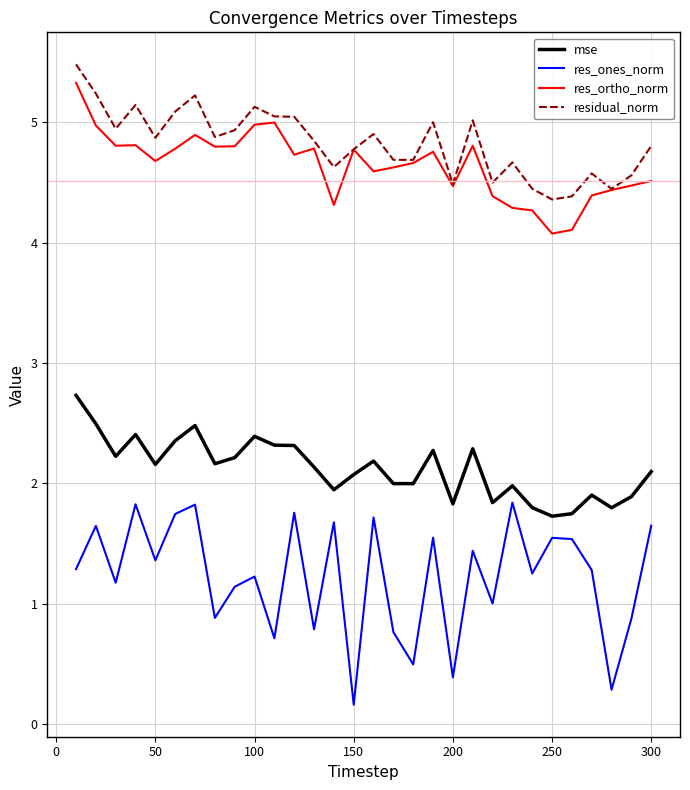

How many lines are shown in the chart?

4